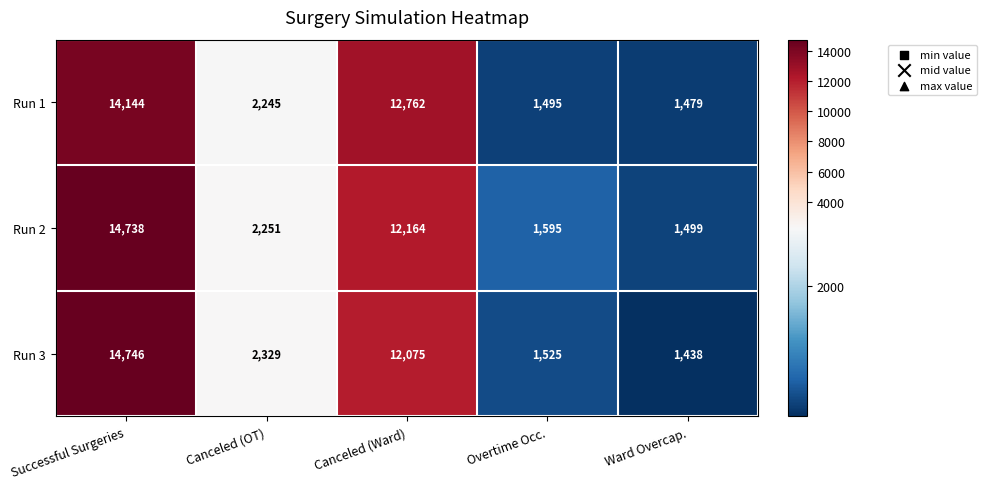

Reading left to right, what are all the values shown in this chart?

Run 1: 14144	2245	12762	1495	1479
Run 2: 14738	2251	12164	1595	1499
Run 3: 14746	2329	12075	1525	1438